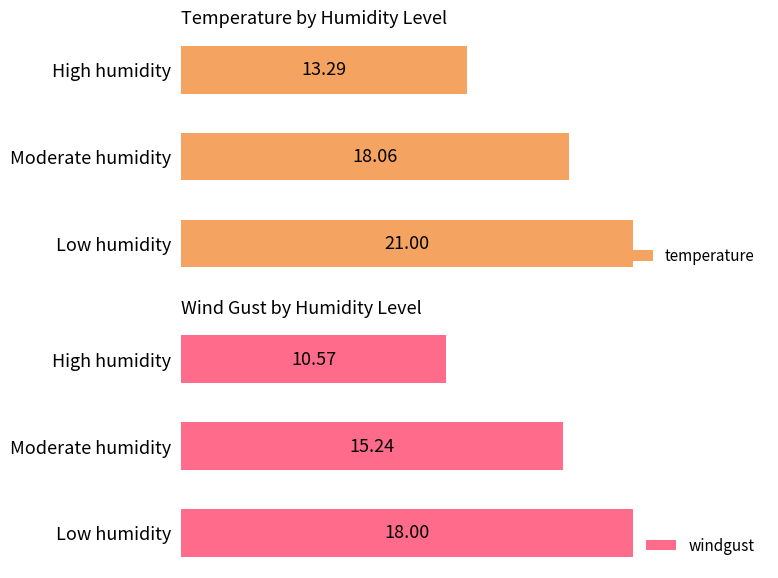

How many data points in temperature are above 18?

2